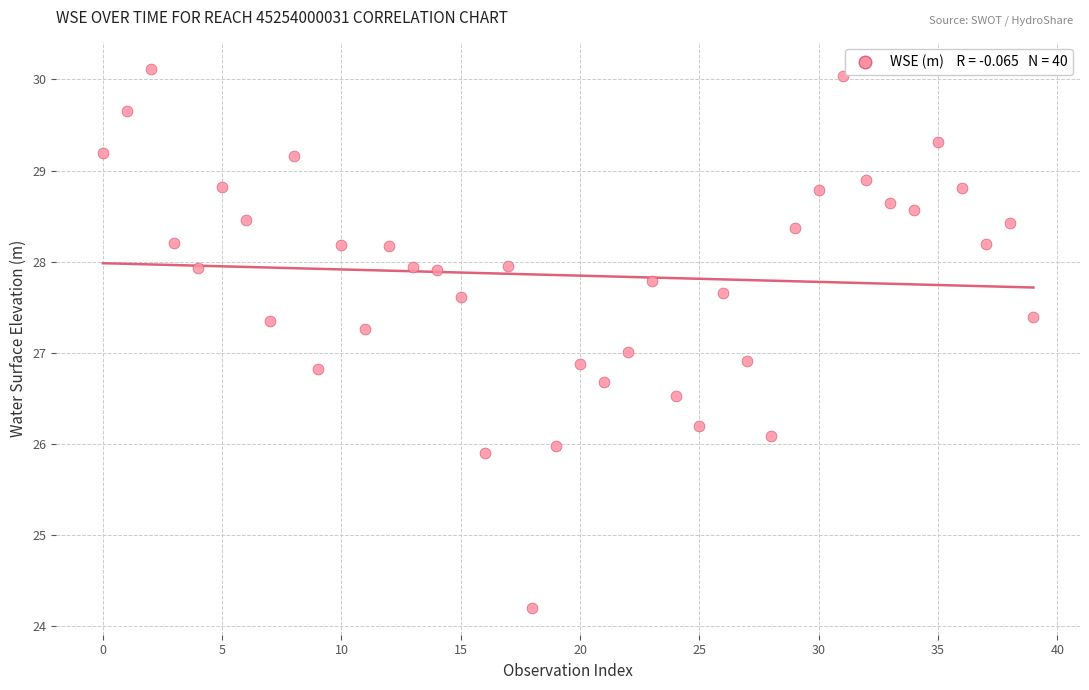

What is the range of Y values (max minus min)?

5.9